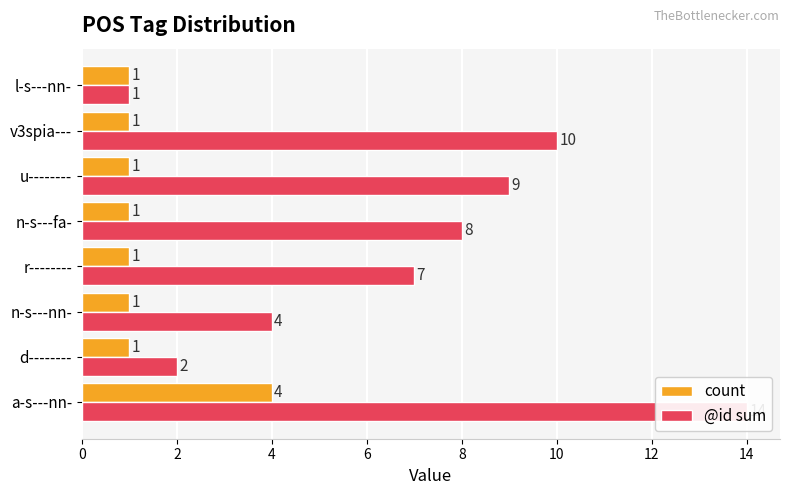

At a-s---nn-, list the series in order from smallest to largest.

count, @id sum